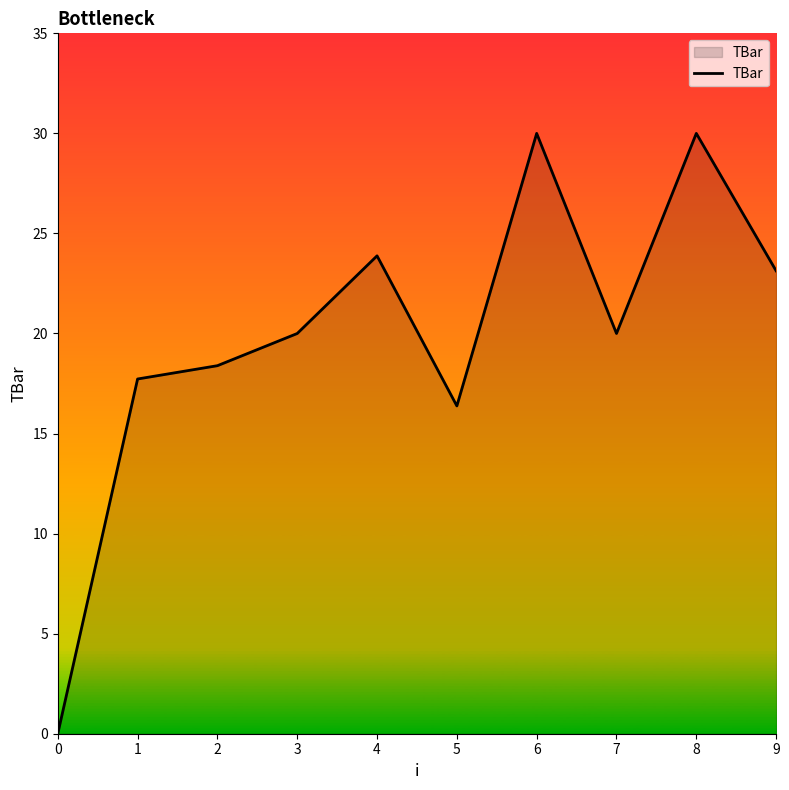

The chart shows a value of 14.6 at 4. True or false?

False